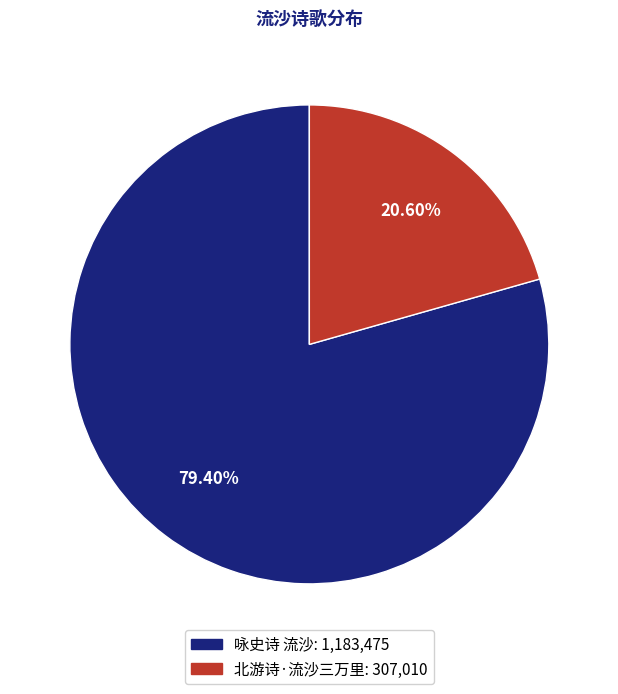

How much of the chart is everything except 咏史诗 流沙?

20.6%